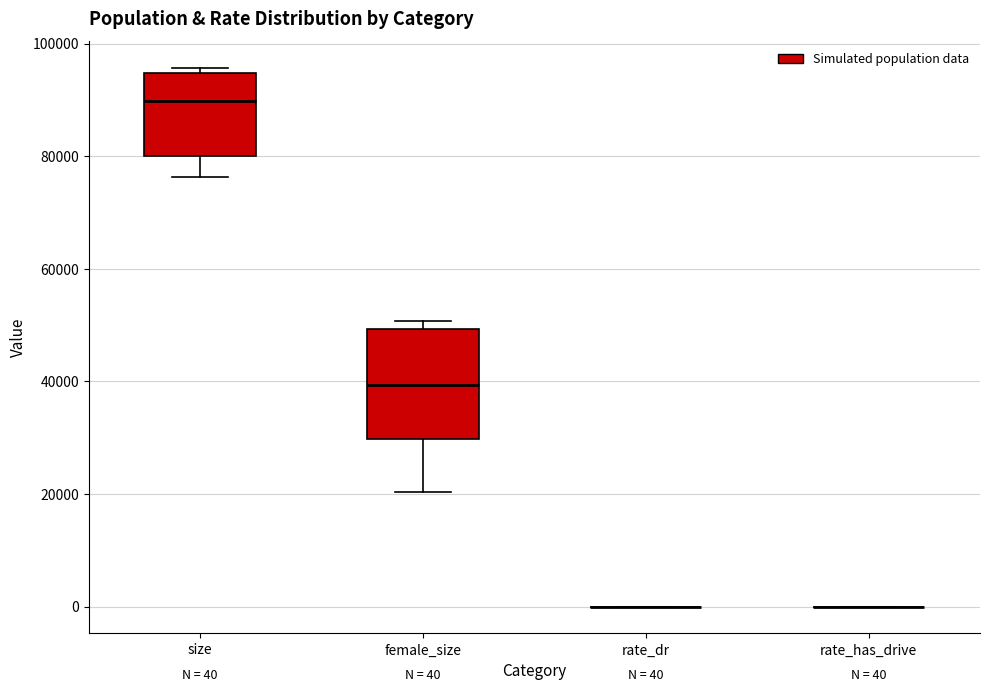

Which box is the tallest, from its lower edge to its upper edge?

female_size